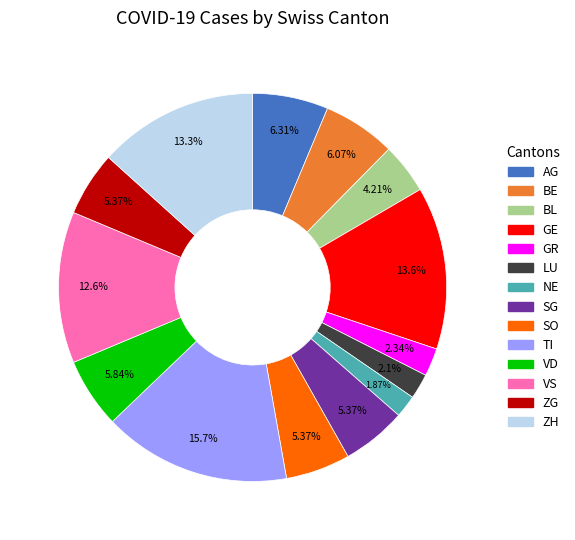

Which slice is the largest?

TI